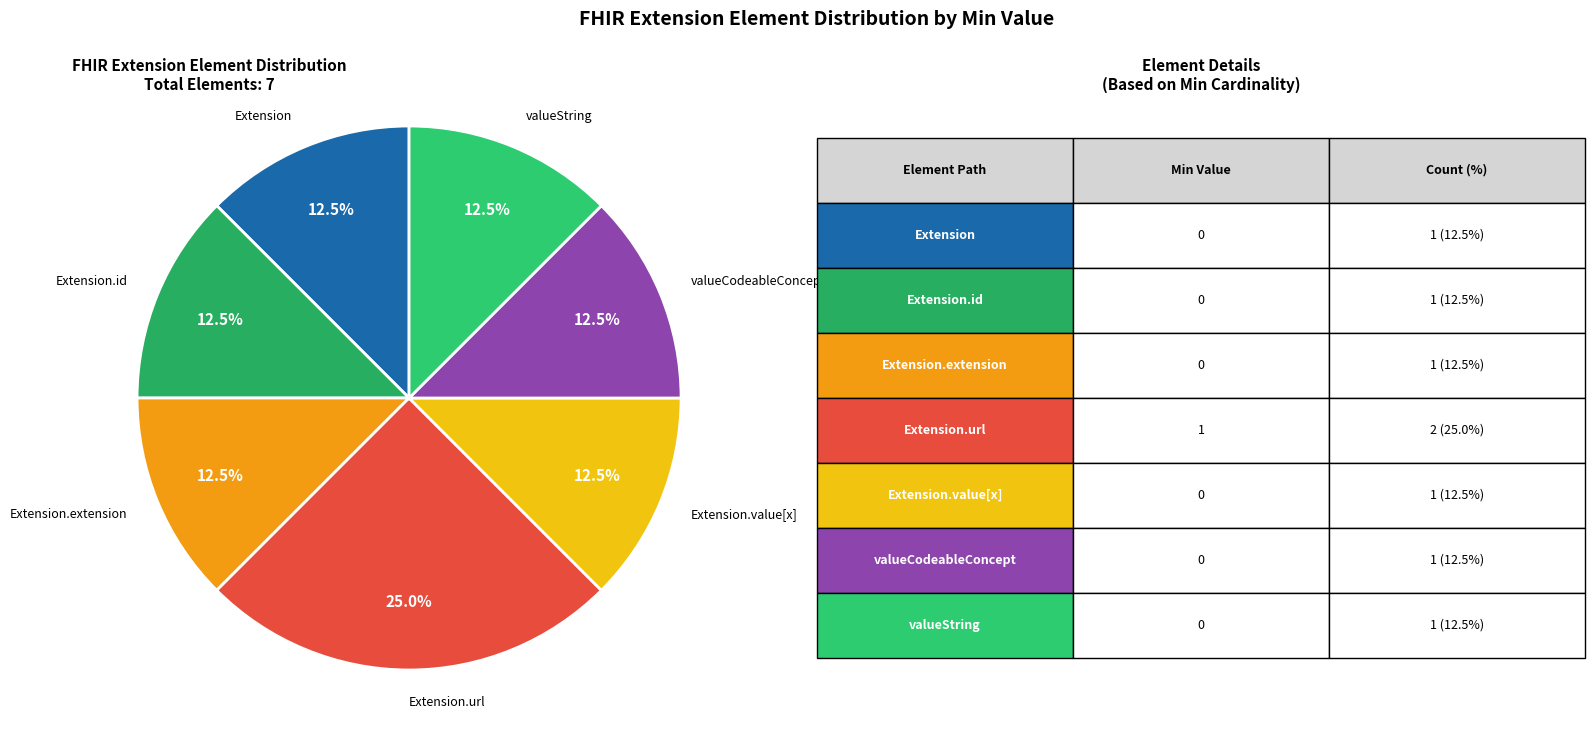

Is there a majority slice in this chart?

No